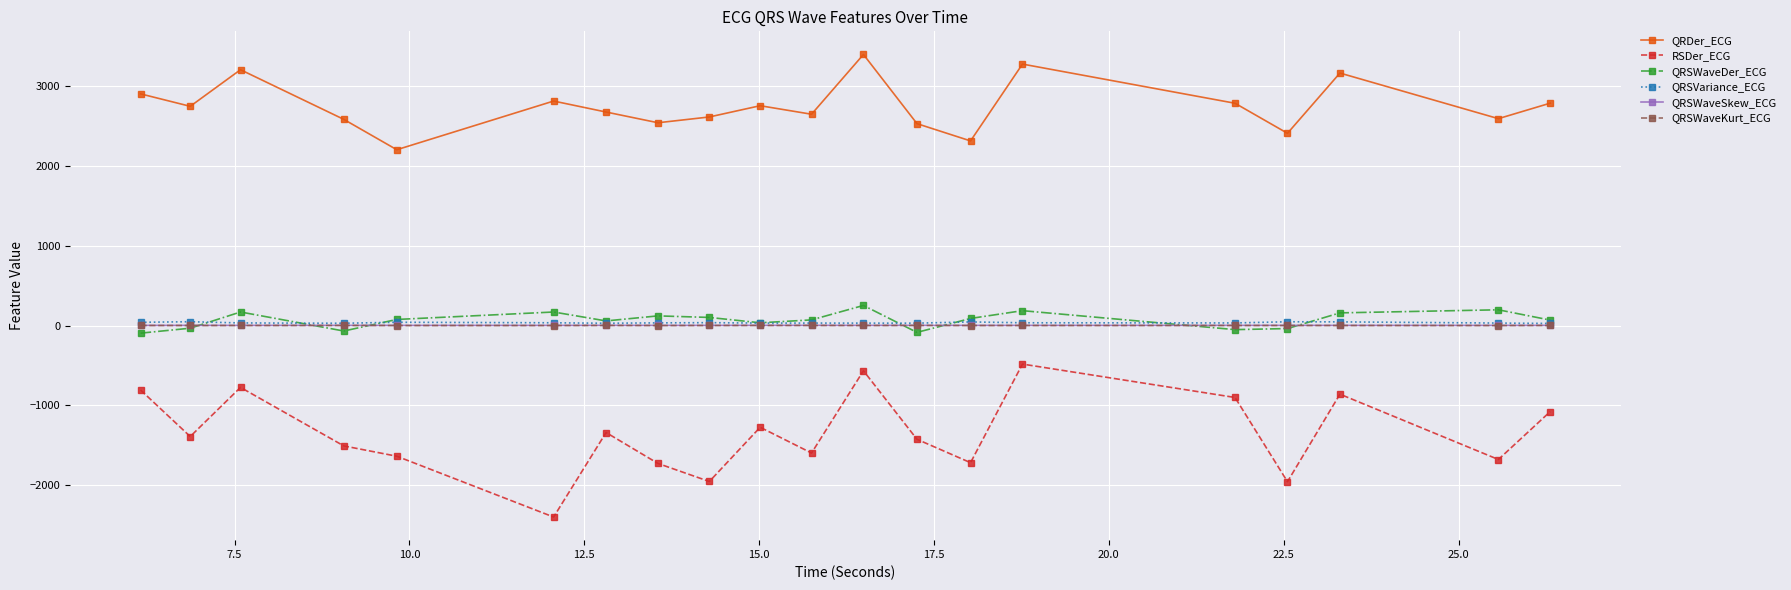

Which series has the largest range (max minus min)?

RSDer_ECG